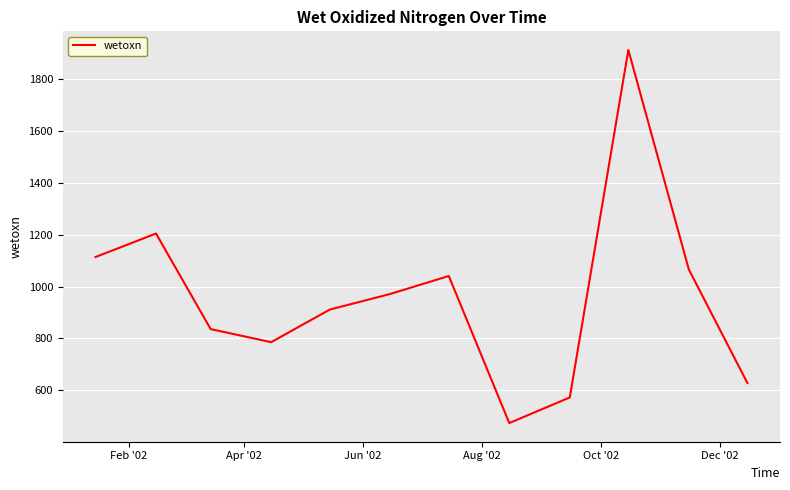

Does the chart have visible grid lines?

Yes